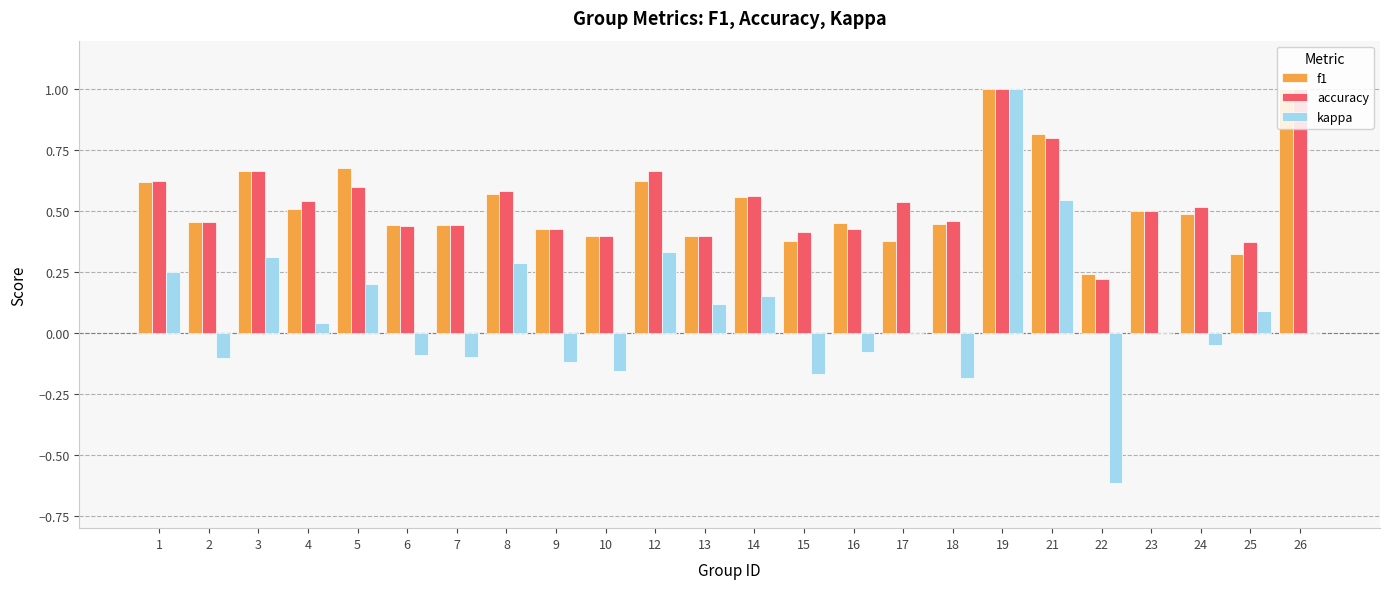

The value of f1 at 19 is 1.0. True or false?

True